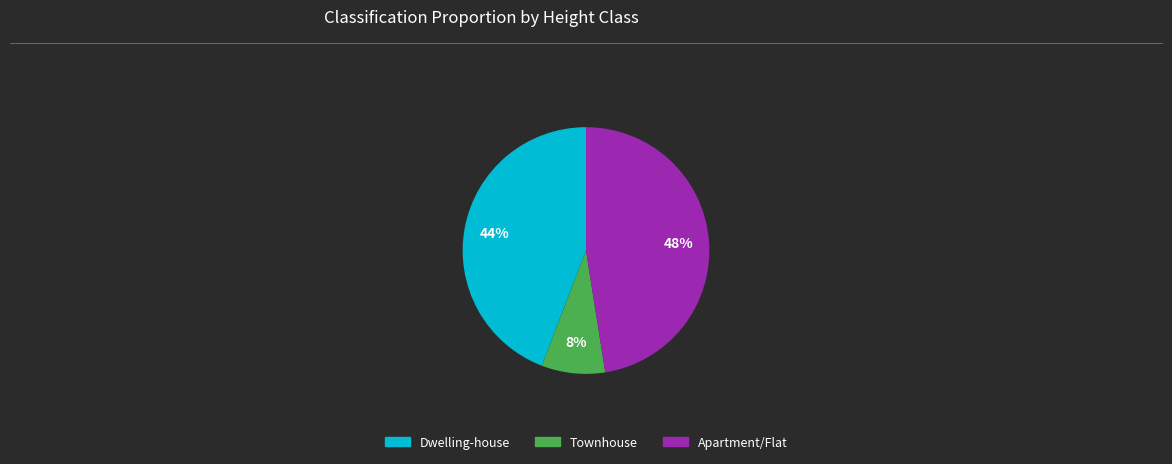

Is there a majority slice in this chart?

No